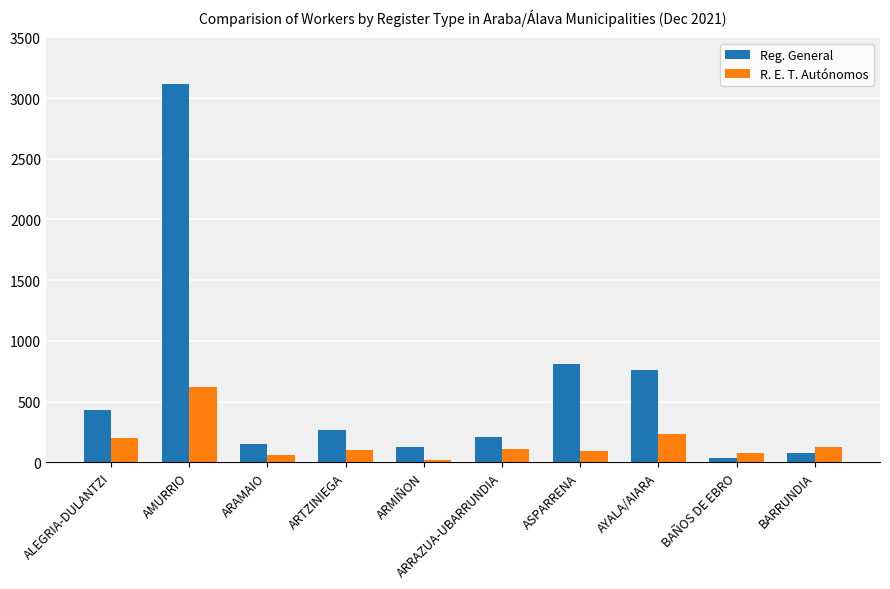

At which label does Reg. General reach its peak?

AMURRIO